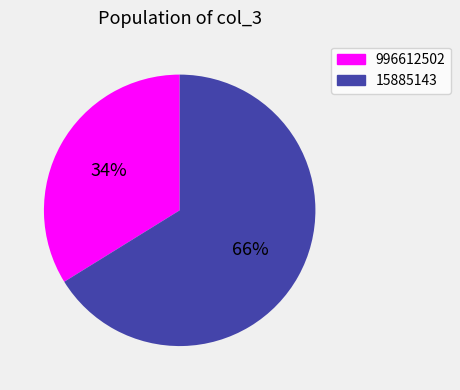

Which slice is the largest?

15885143